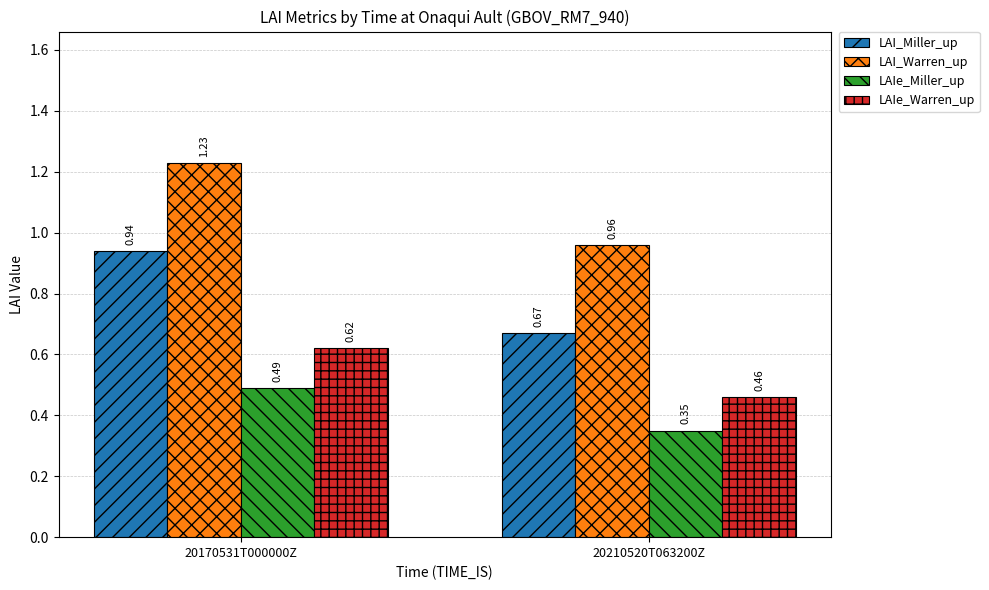

How many bars are there in each group?

4